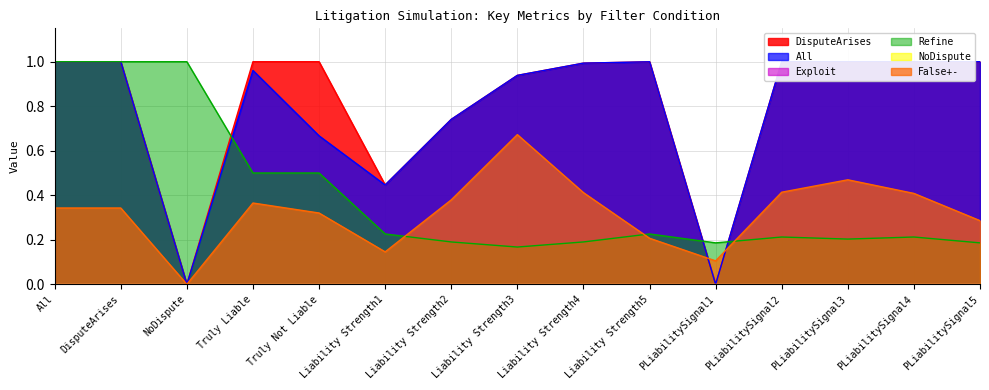

List the series in order of their peak value, lowest first.

False+-, DisputeArises, All, Refine